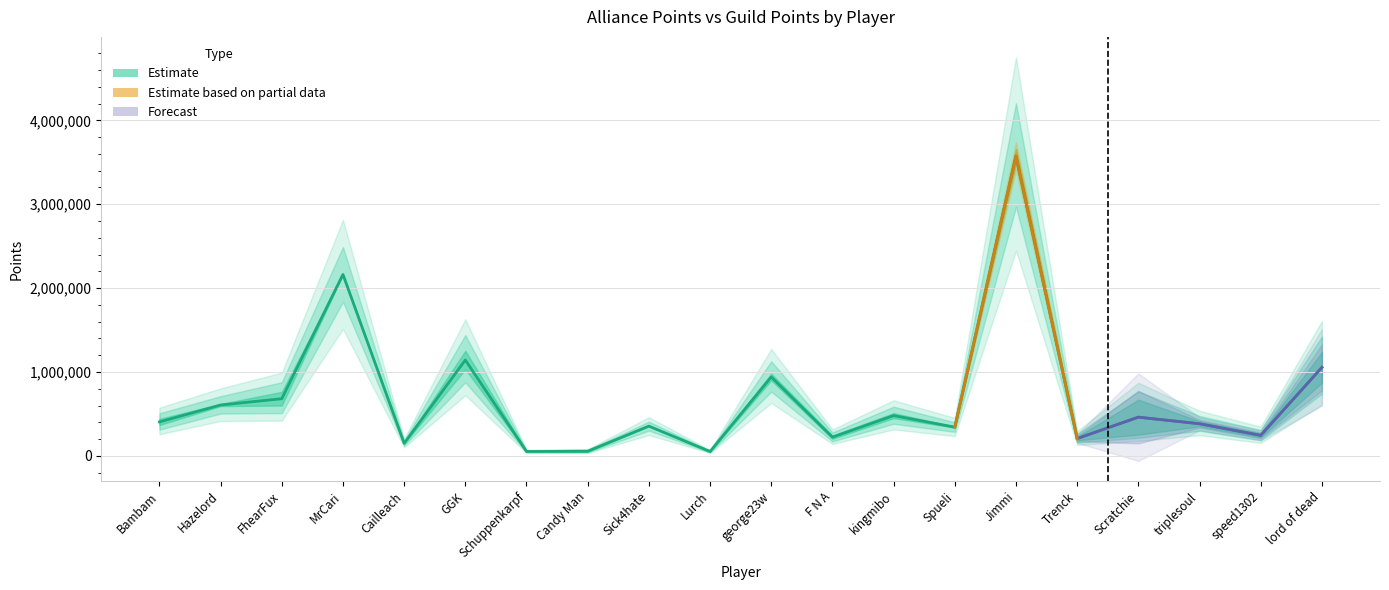

Approximately how many times larger is the value at Jimmi compared to Schuppenkarpf?

67.9